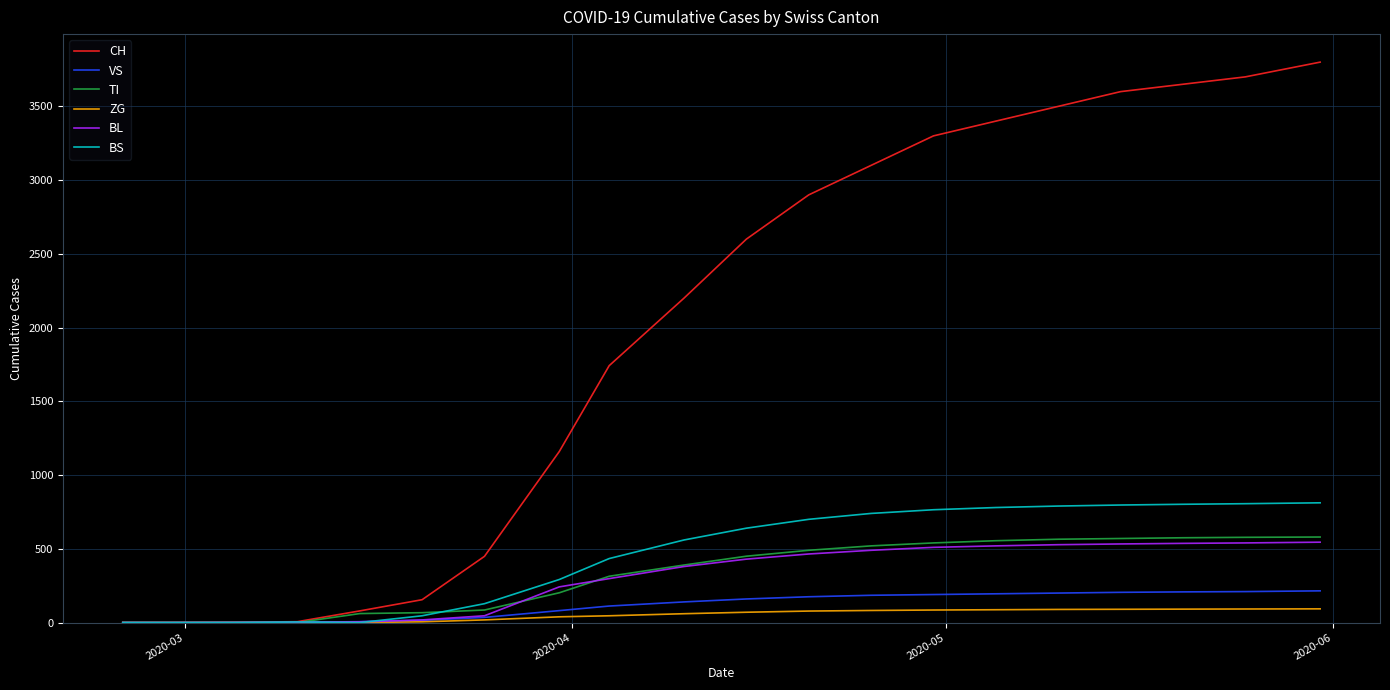

What is the highest value of the CH series?

3800